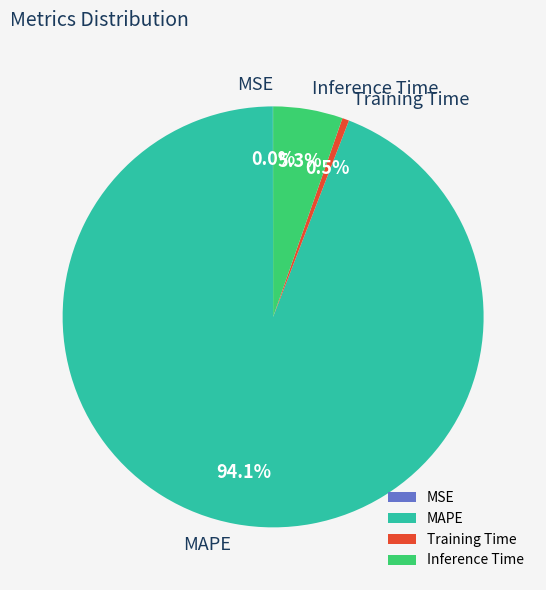

To the nearest percent, what is the combined percentage of Training Time and MAPE?

95%